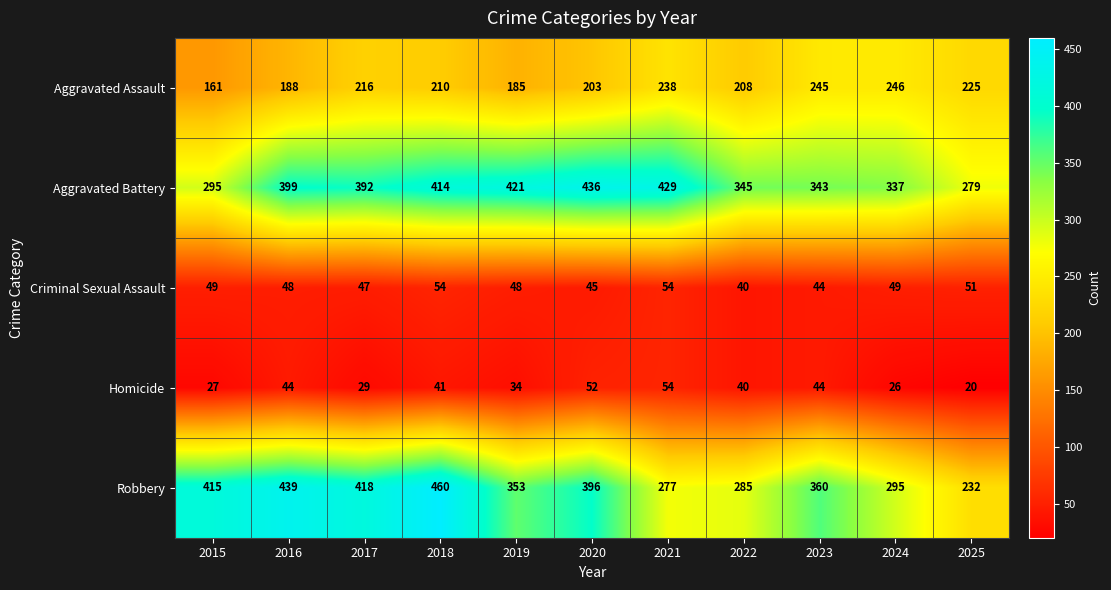

What is the spread (max minus min) of values at 2022?

305